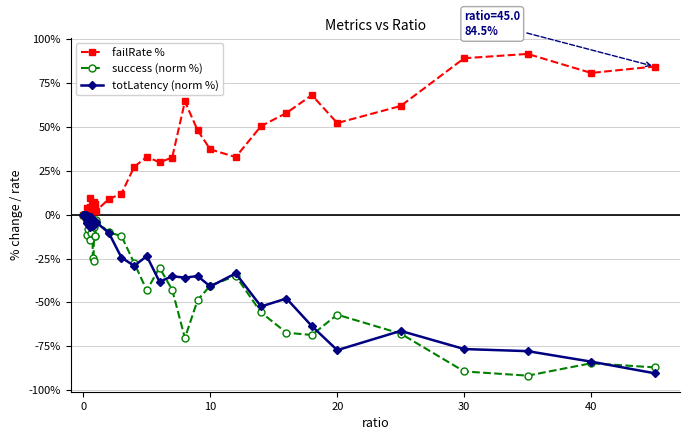

True or false: failRate % has more than 1 points higher than both neighbors.

True